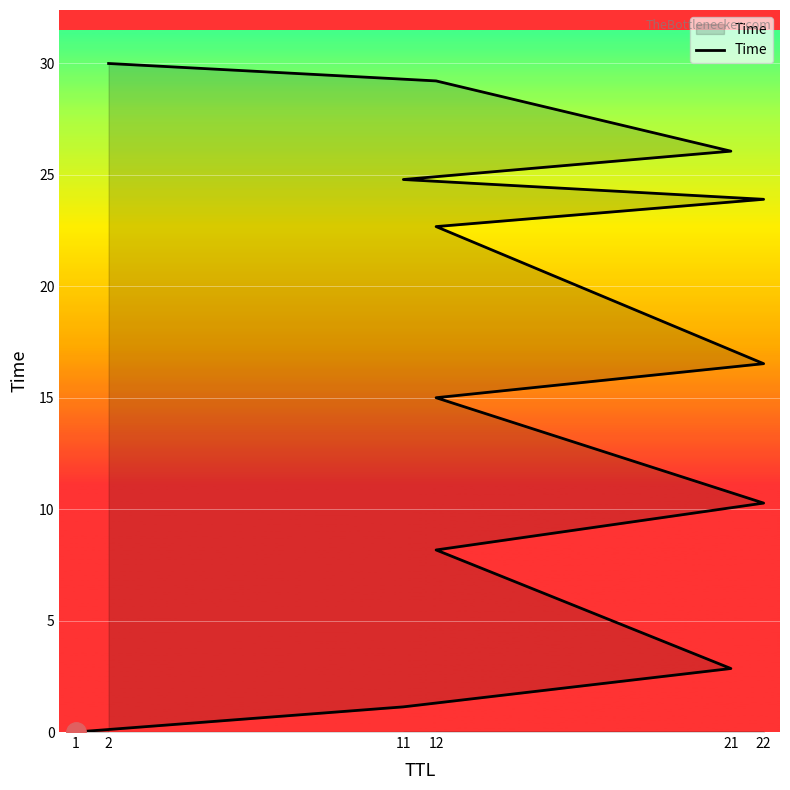

How many lines are shown in the chart?

1